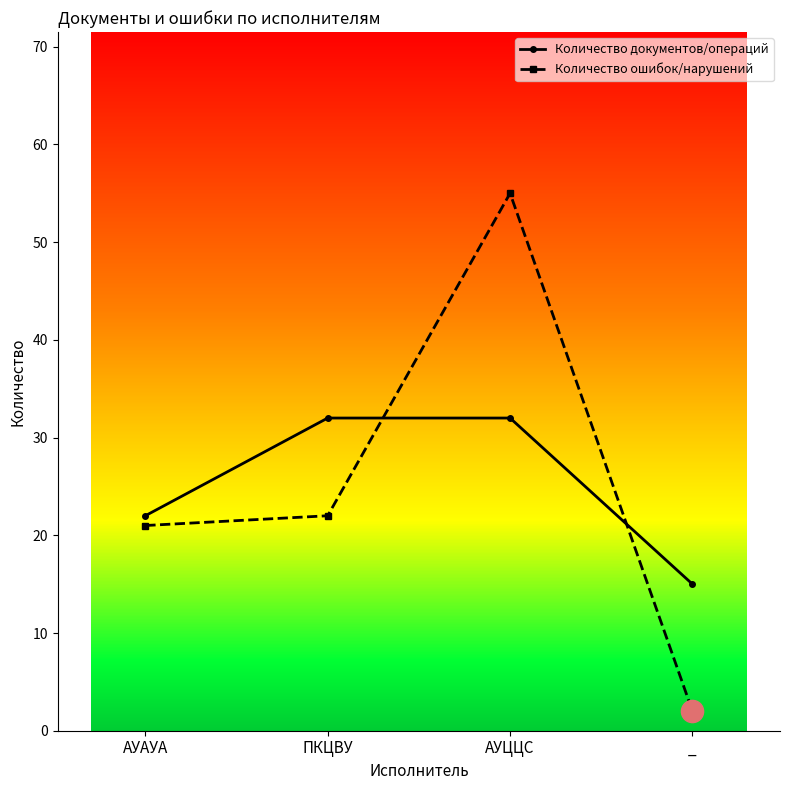

What value does the Количество документов/операций series have at АУЦЦС?

32